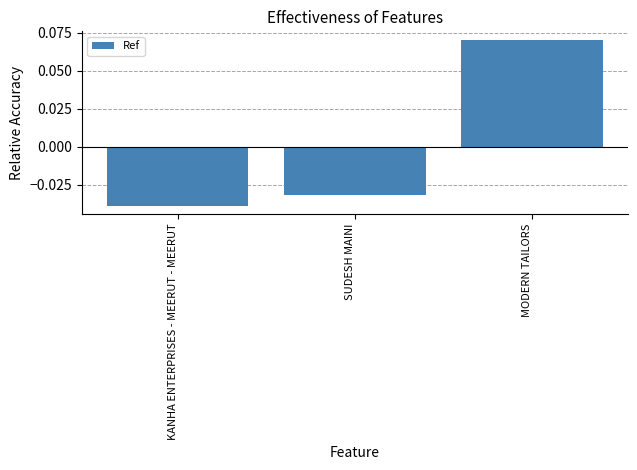

Which category has the highest value across all series?

MODERN TAILORS